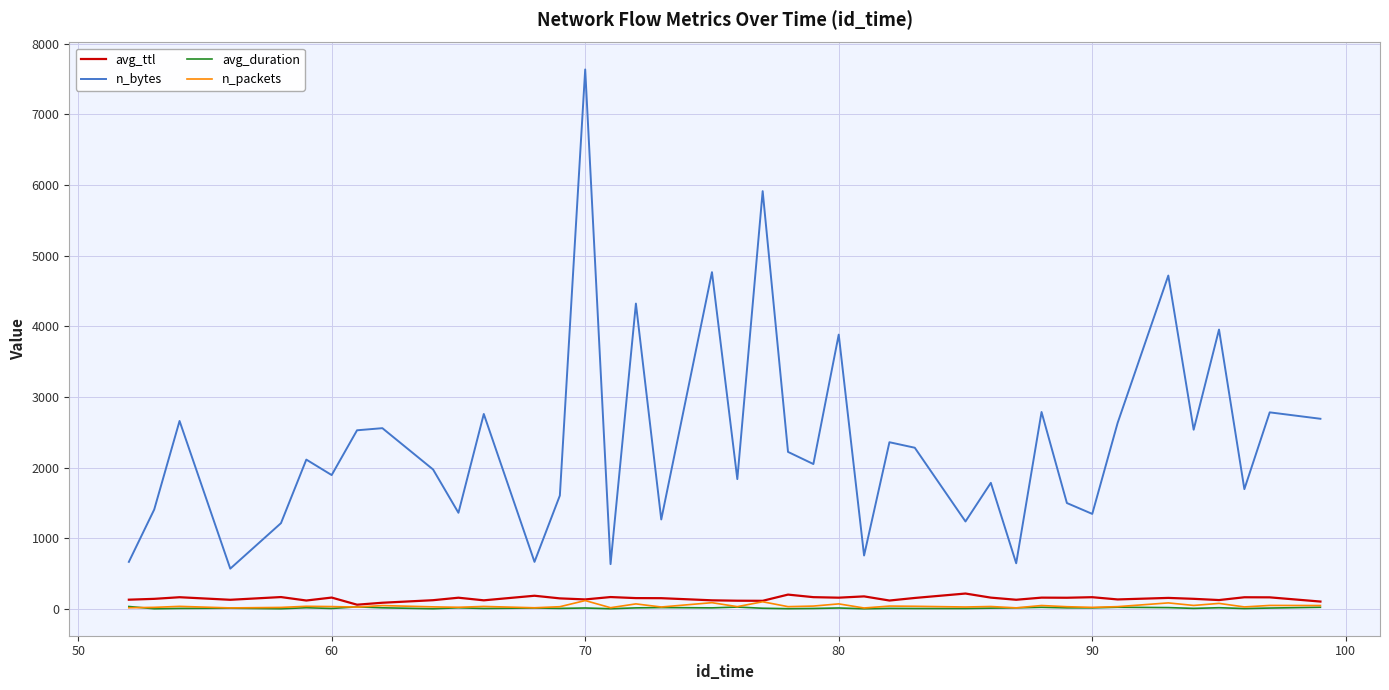

True or false: n_packets and n_bytes cross at least once.

False